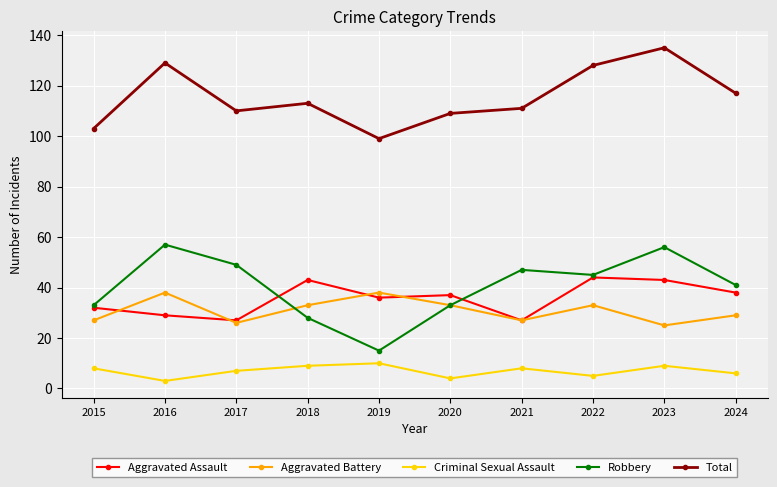

Which series has the widest spread of values?

Robbery